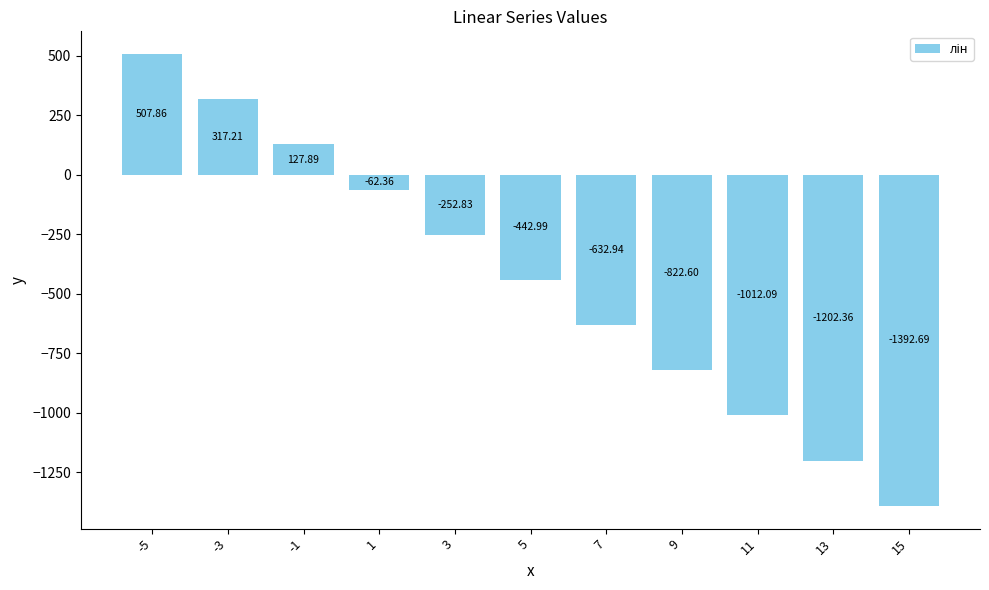

List the labels in order of value, largest first.

-5, -3, -1, 1, 3, 5, 7, 9, 11, 13, 15